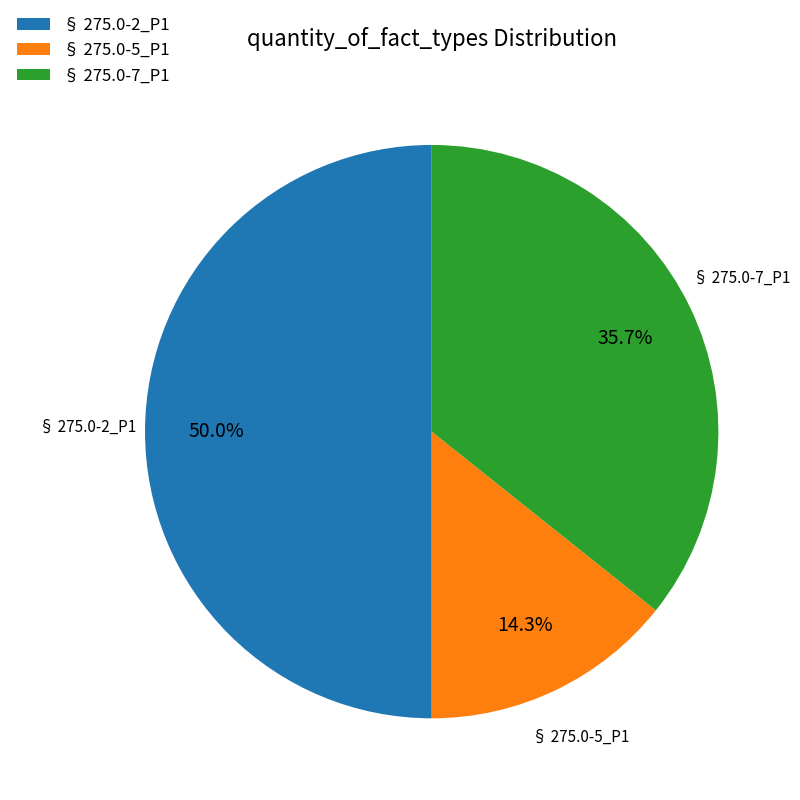

Combined, what portion of the pie is § 275.0-2_P1 and § 275.0-7_P1?

85.7%